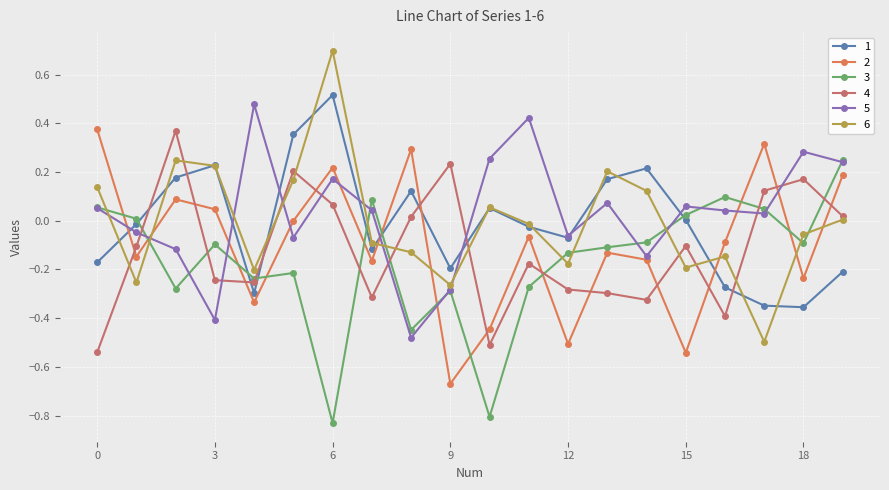

What is the maximum value shown in the chart?

0.7